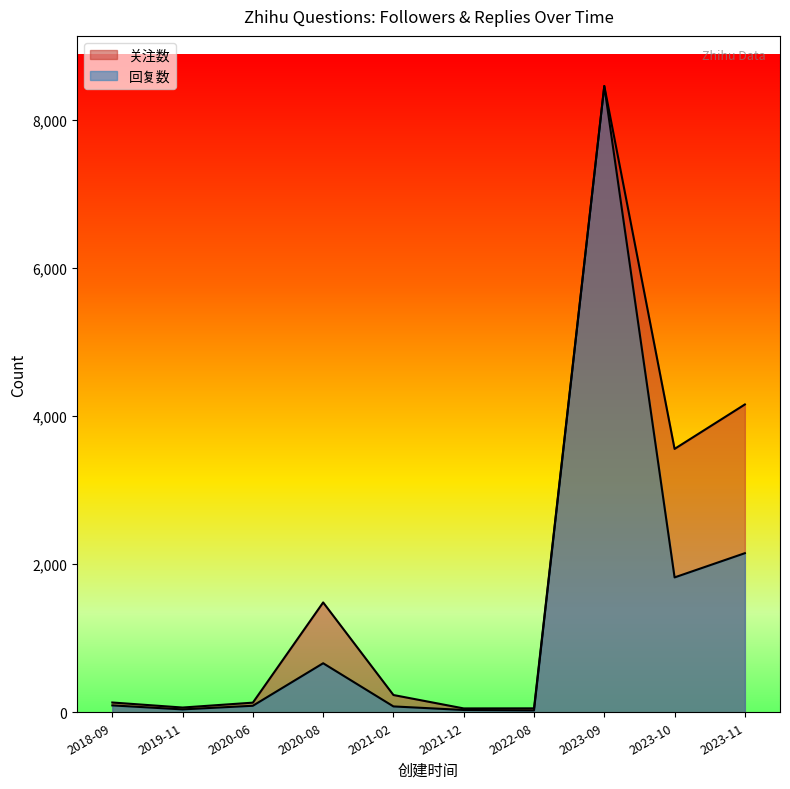

How many series are shown in this chart?

2